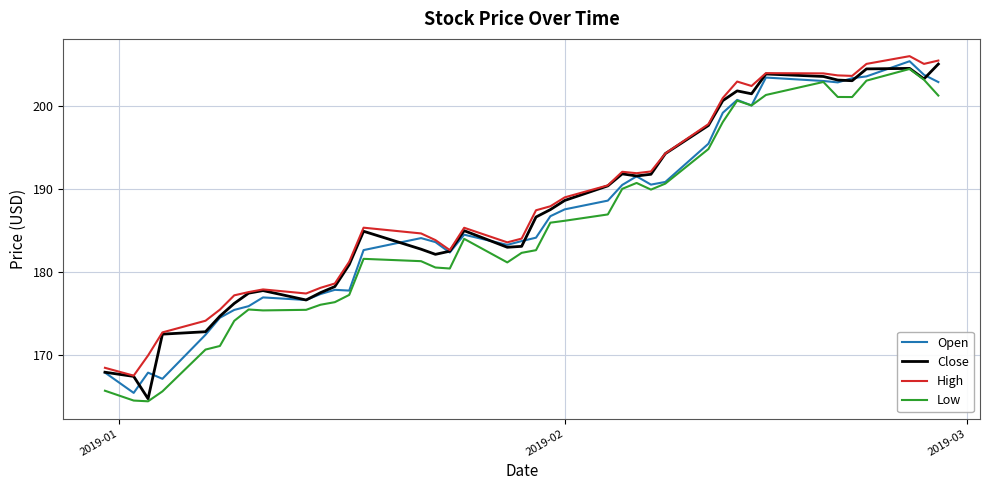

True or false: High and Low intersect in this chart.

False